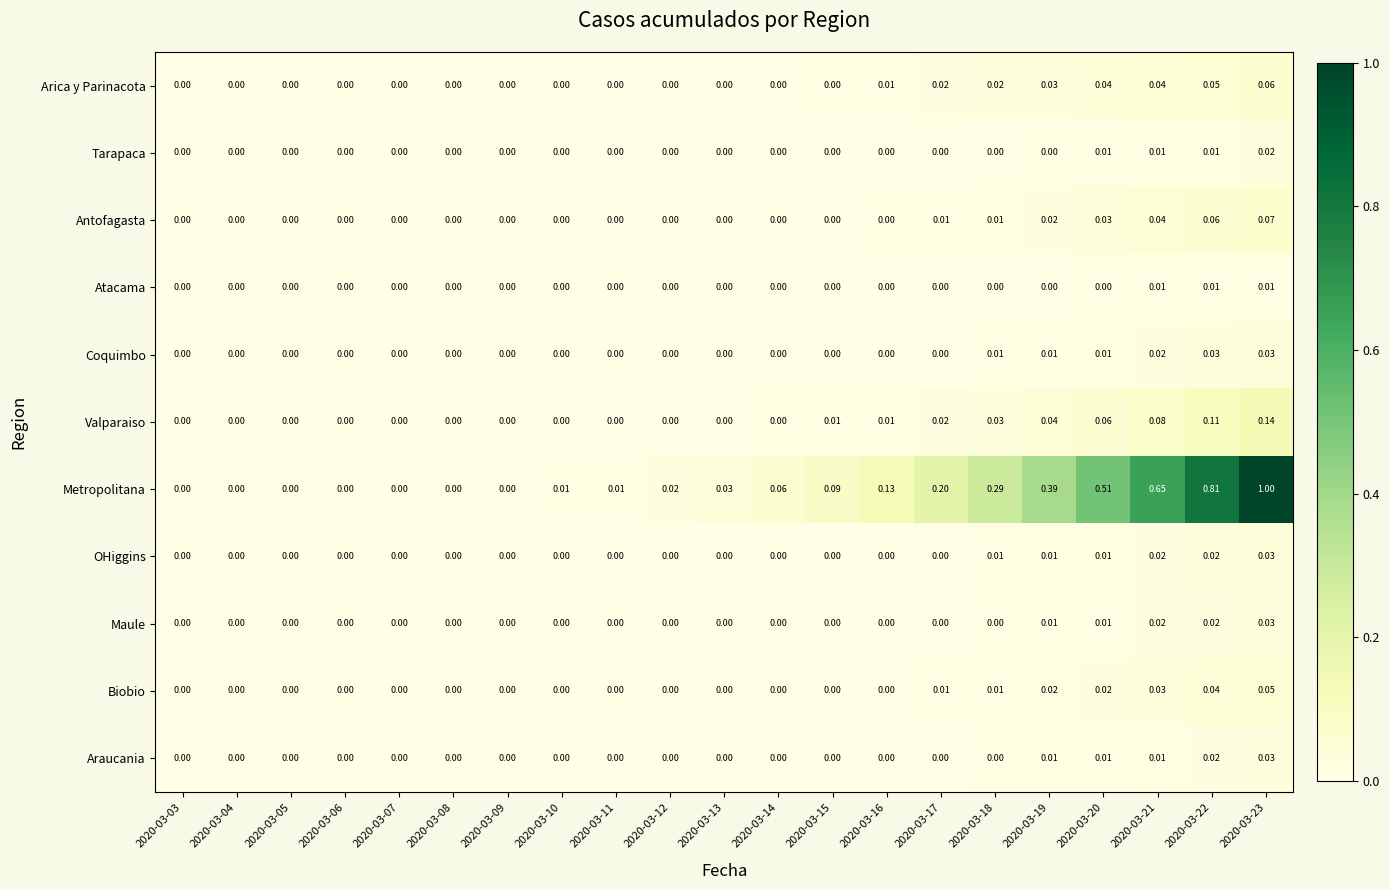

How many series are shown in this chart?

11